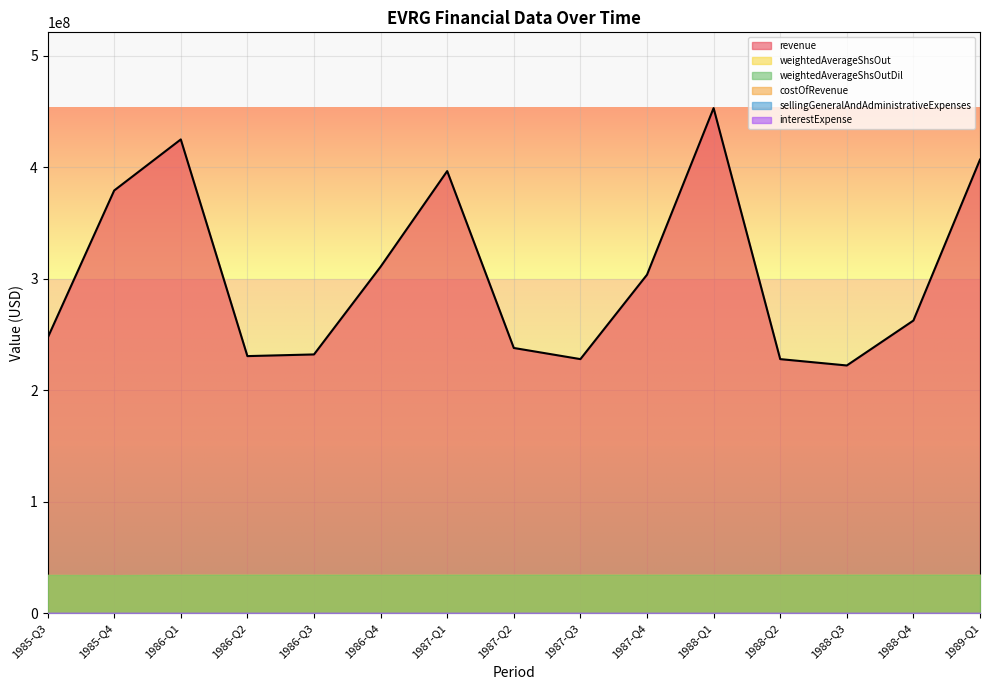

True or false: sellingGeneralAndAdministrativeExpenses and interestExpense intersect in this chart.

False